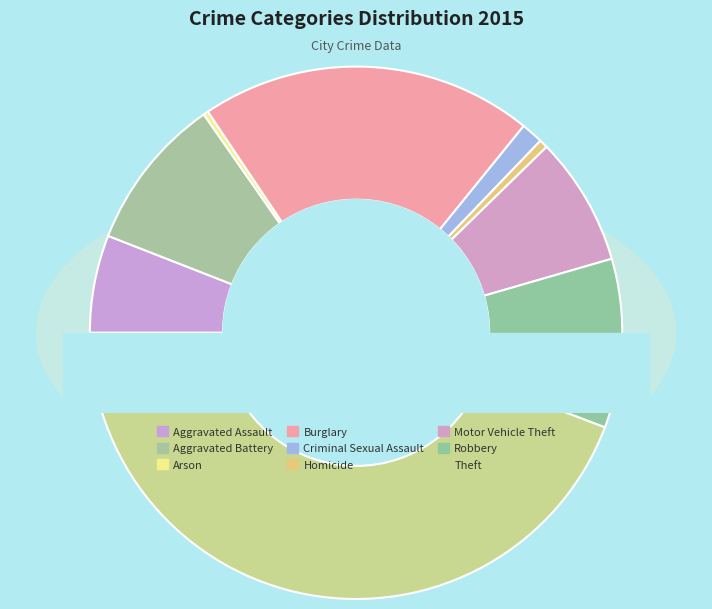

Is there any slice that represents more than half of the pie?

No